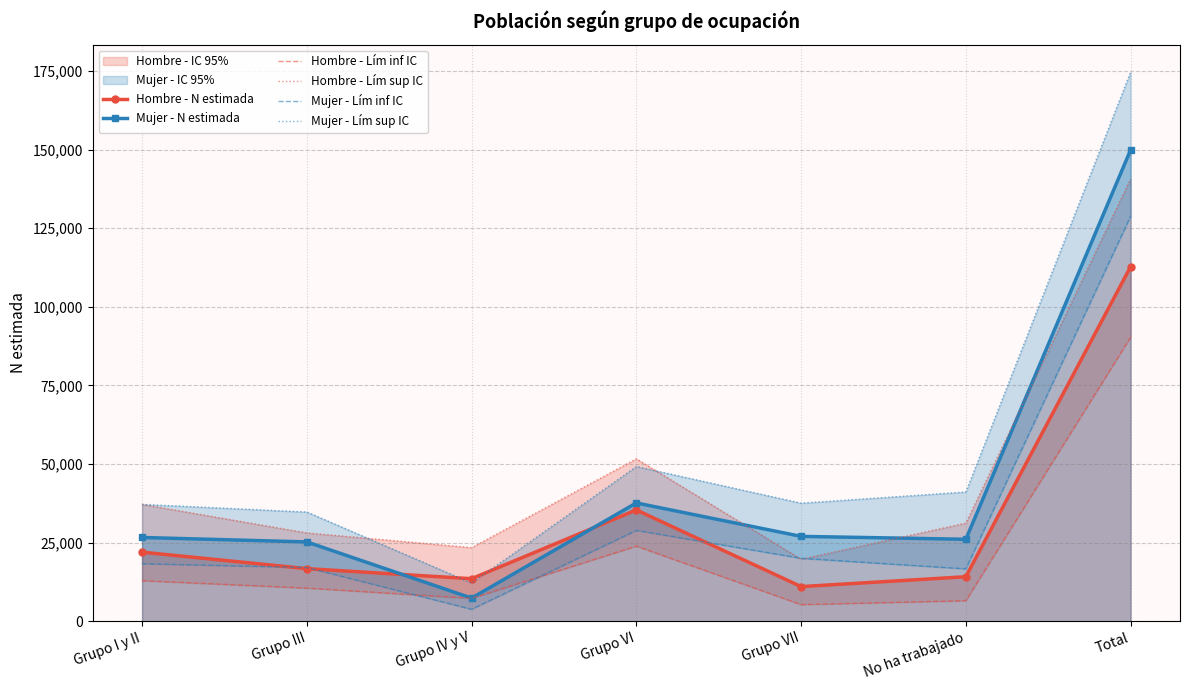

What is the sum of the Mujer - Lím inf IC values at Grupo IV y V and Grupo VI?

32697